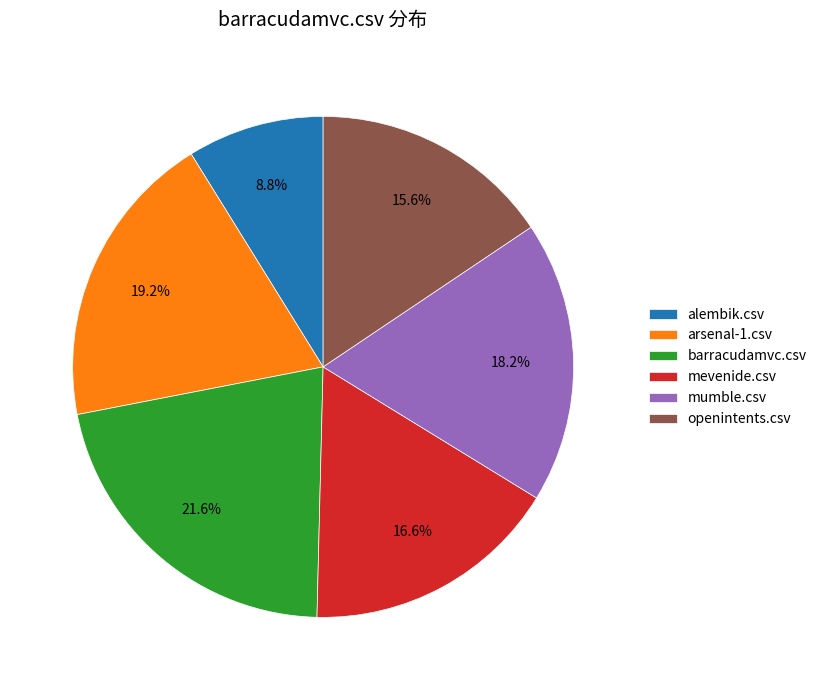

Is mumble.csv the majority of the pie?

No